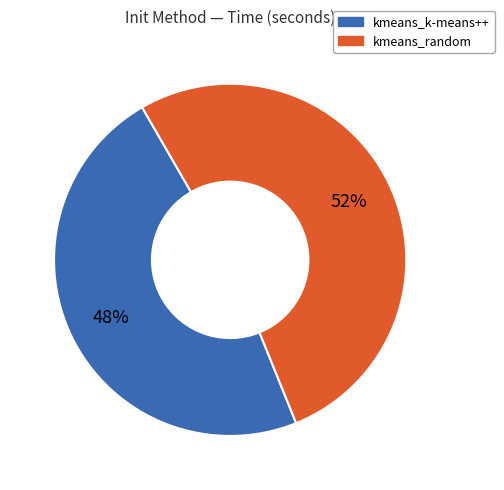

Does kmeans_k-means++ account for over 50% of the chart?

No